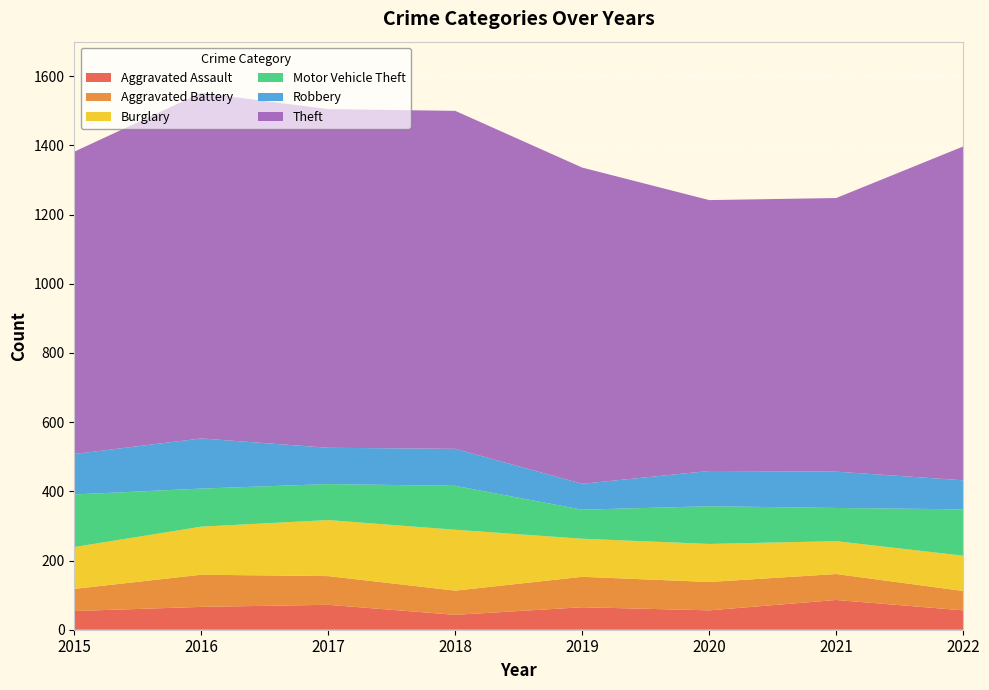

Reading left to right, extract all data points from this chart.

Aggravated Assault: 2015=54	2016=66	2017=72	2018=43	2019=65	2020=56	2021=86	2022=56
Aggravated Battery: 2015=64	2016=93	2017=83	2018=70	2019=88	2020=82	2021=75	2022=56
Burglary: 2015=121	2016=139	2017=162	2018=176	2019=110	2020=110	2021=95	2022=102
Motor Vehicle Theft: 2015=152	2016=110	2017=104	2018=127	2019=84	2020=109	2021=96	2022=134
Robbery: 2015=117	2016=145	2017=105	2018=107	2019=75	2020=102	2021=105	2022=84
Theft: 2015=874	2016=999	2017=979	2018=977	2019=914	2020=783	2021=791	2022=965